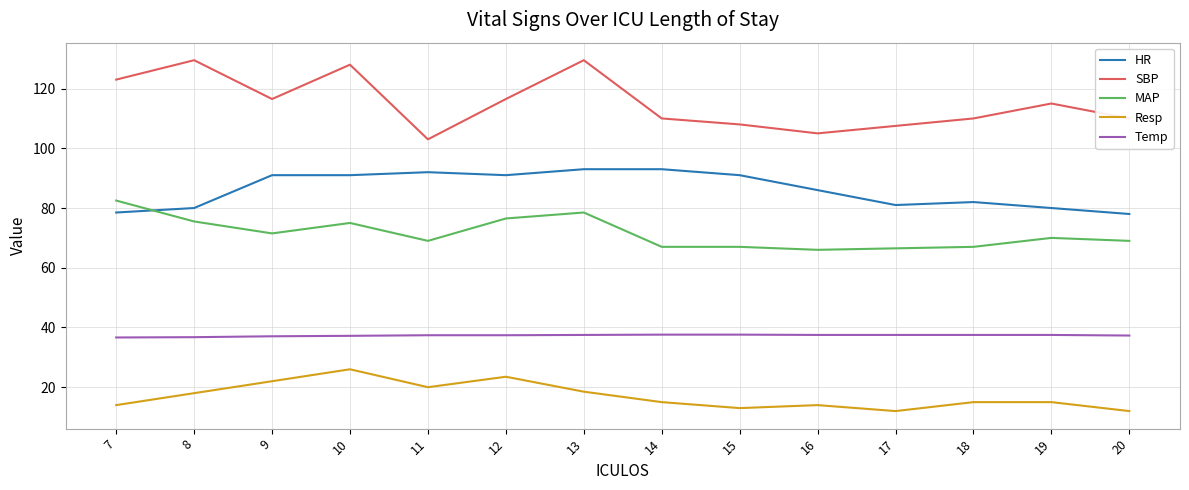

What is the greatest value displayed?

129.5